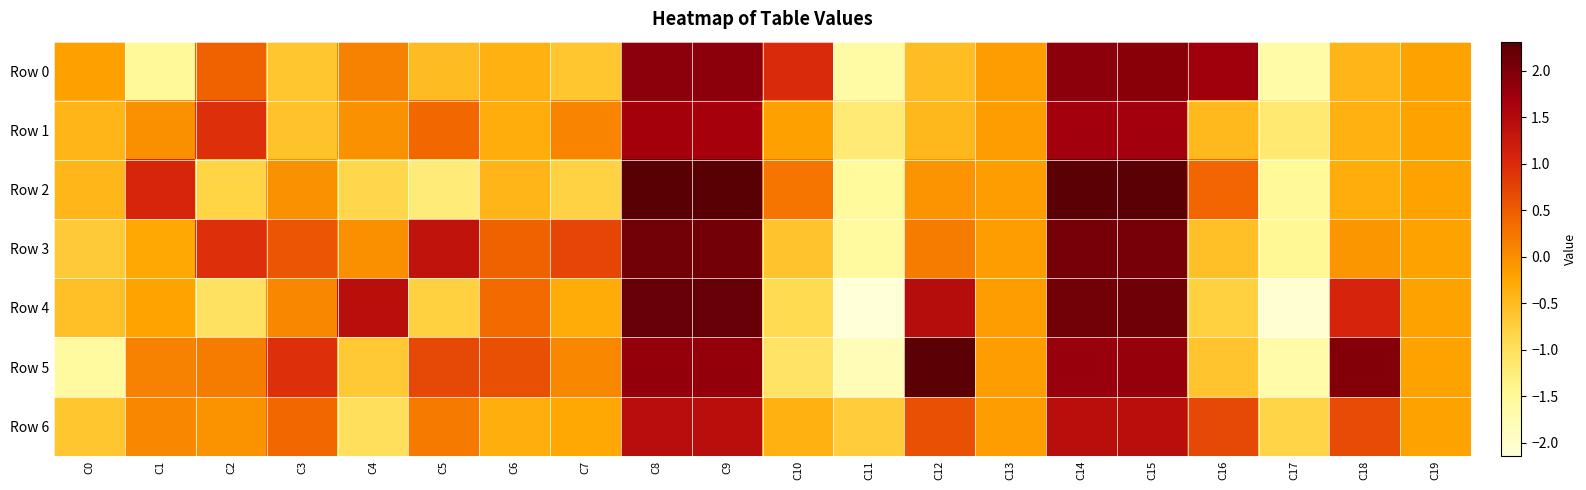

Reading right to left, extract all data points from this chart.

Row 0: C19=-0.2	C18=-0.4	C17=-1.6	C16=1.7	C15=1.9	C14=1.9	C13=-0.2	C12=-0.5	C11=-1.6	C10=1.0	C9=1.9	C8=1.9	C7=-0.6	C6=-0.4	C5=-0.5	C4=0.1	C3=-0.6	C2=0.4	C1=-1.5	C0=-0.2
Row 1: C19=-0.2	C18=-0.4	C17=-1.2	C16=-0.5	C15=1.7	C14=1.7	C13=-0.2	C12=-0.5	C11=-1.2	C10=-0.2	C9=1.7	C8=1.7	C7=0.1	C6=-0.3	C5=0.4	C4=-0.0	C3=-0.6	C2=0.9	C1=-0.0	C0=-0.4
Row 2: C19=-0.2	C18=-0.3	C17=-1.5	C16=0.4	C15=2.3	C14=2.3	C13=-0.2	C12=-0.1	C11=-1.5	C10=0.2	C9=2.3	C8=2.3	C7=-0.8	C6=-0.4	C5=-1.2	C4=-0.8	C3=-0.0	C2=-0.8	C1=1.0	C0=-0.5
Row 3: C19=-0.2	C18=-0.1	C17=-1.5	C16=-0.5	C15=2.1	C14=2.1	C13=-0.2	C12=0.2	C11=-1.6	C10=-0.6	C9=2.1	C8=2.1	C7=0.7	C6=0.4	C5=1.3	C4=-0.0	C3=0.6	C2=0.9	C1=-0.3	C0=-0.7
Row 4: C19=-0.2	C18=1.1	C17=-2.0	C16=-0.8	C15=2.1	C14=2.1	C13=-0.2	C12=1.5	C11=-2.1	C10=-0.9	C9=2.2	C8=2.2	C7=-0.3	C6=0.3	C5=-0.8	C4=1.4	C3=0.1	C2=-1.0	C1=-0.2	C0=-0.5
Row 5: C19=-0.2	C18=1.9	C17=-1.7	C16=-0.6	C15=1.8	C14=1.8	C13=-0.2	C12=2.3	C11=-1.8	C10=-1.1	C9=1.8	C8=1.8	C7=0.1	C6=0.6	C5=0.7	C4=-0.7	C3=0.9	C2=0.2	C1=0.1	C0=-1.6
Row 6: C19=-0.2	C18=0.7	C17=-0.8	C16=0.7	C15=1.4	C14=1.4	C13=-0.2	C12=0.6	C11=-0.7	C10=-0.4	C9=1.4	C8=1.4	C7=-0.3	C6=-0.3	C5=0.2	C4=-1.0	C3=0.4	C2=-0.0	C1=0.1	C0=-0.6